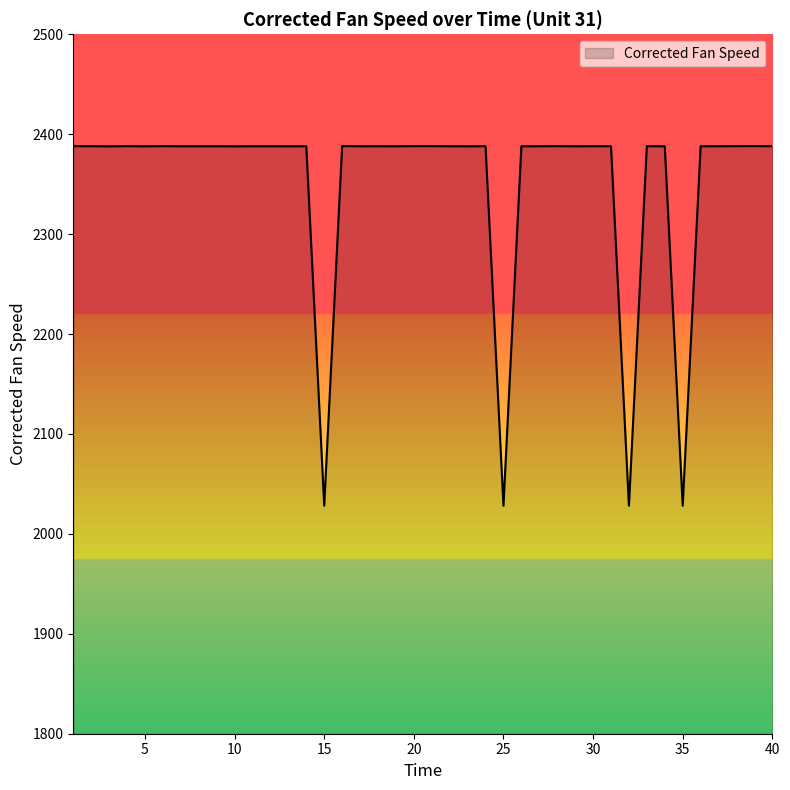

What is the difference between the maximum and minimum values?

360.0